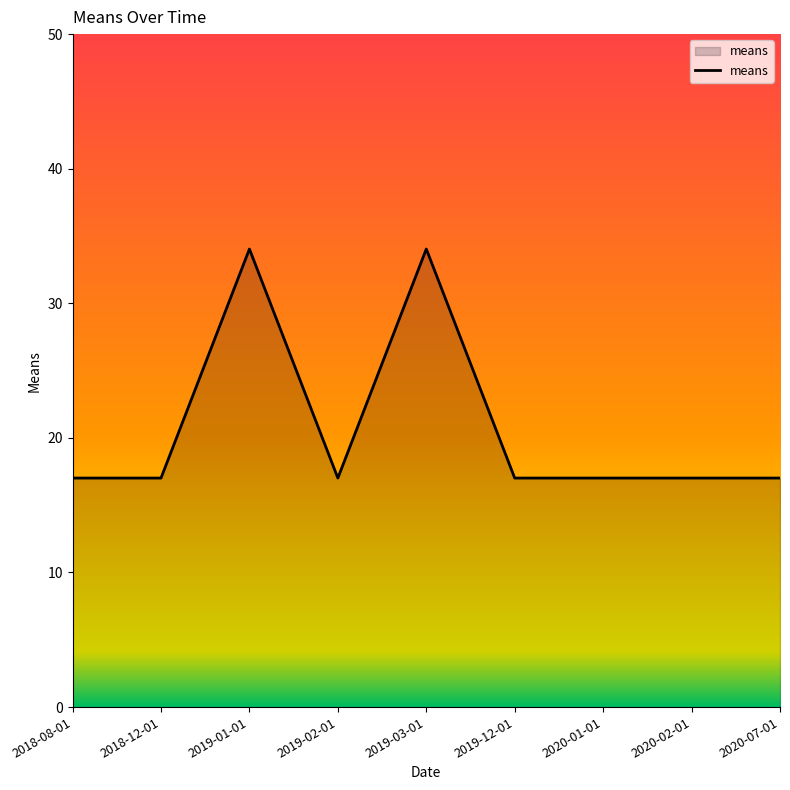

Does the chart have visible grid lines?

No